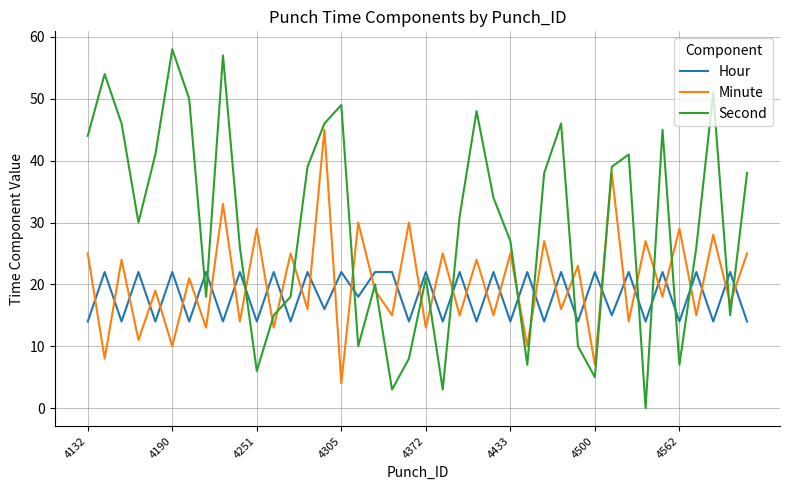

At how many categories does at least one series exceed 35?

18